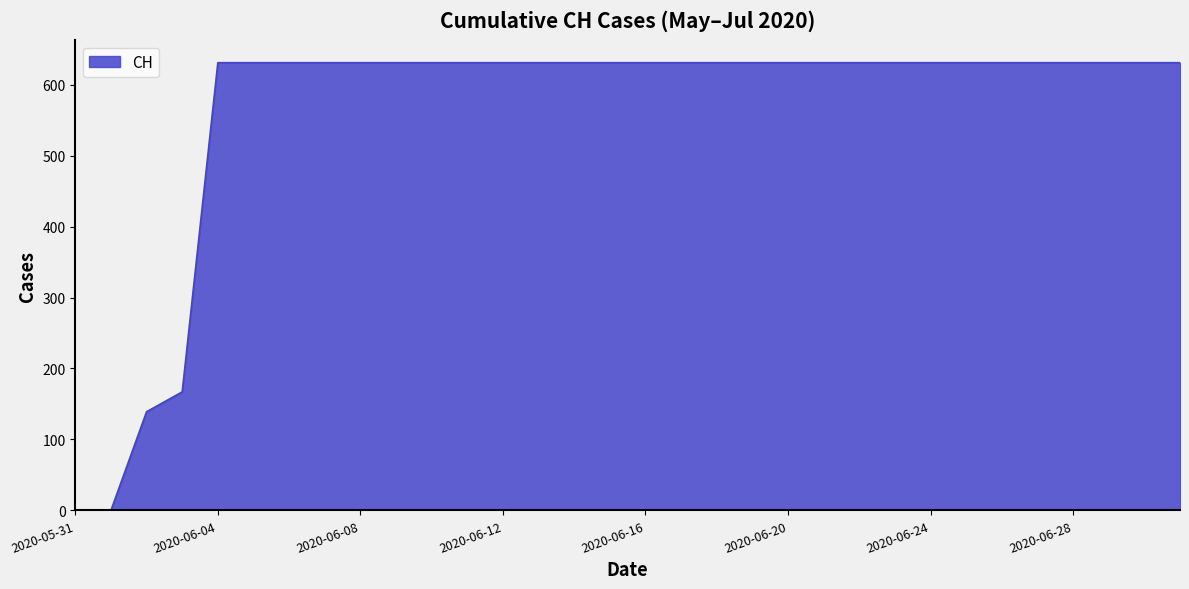

What is the maximum value shown in the chart?

631